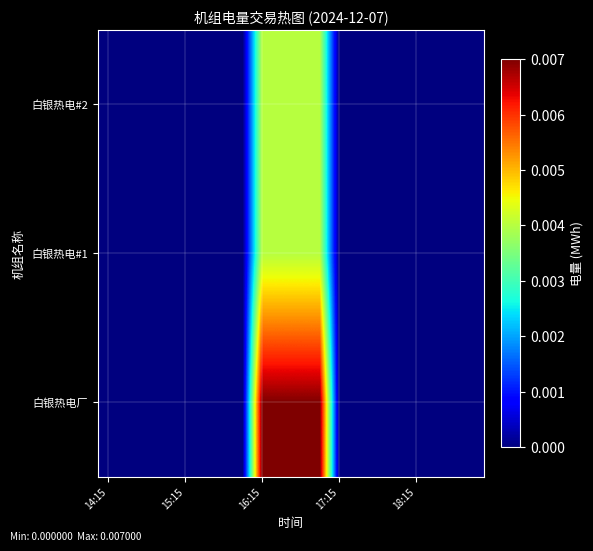

Which series has the largest range (max minus min)?

白银热电厂